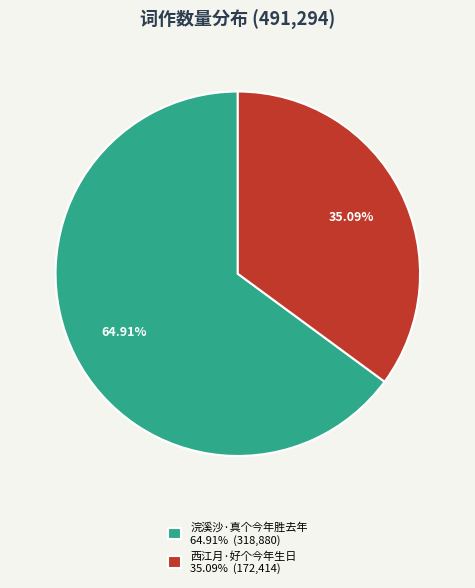

Between 浣溪沙·真个今年胜去年 and 西江月·好个今年生日, which is larger?

浣溪沙·真个今年胜去年